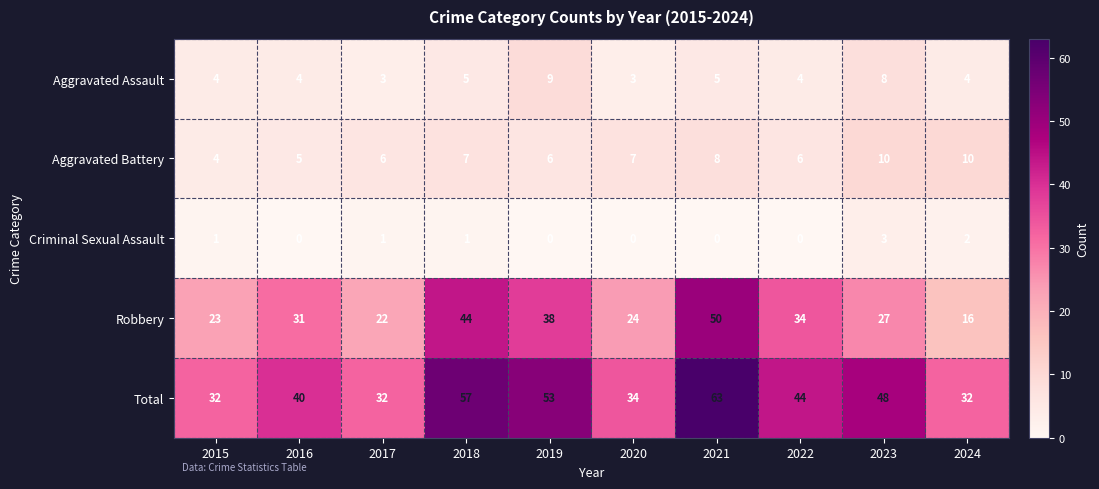

How many Aggravated Battery values are between 6 and 8?

6